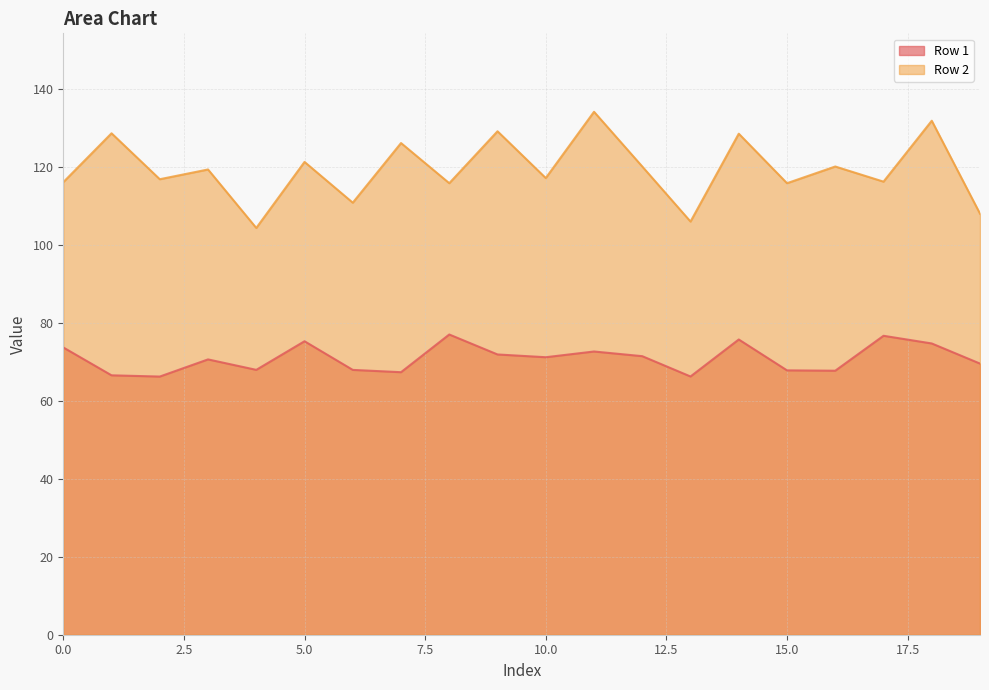

Which series has the largest total across all categories?

Row 2